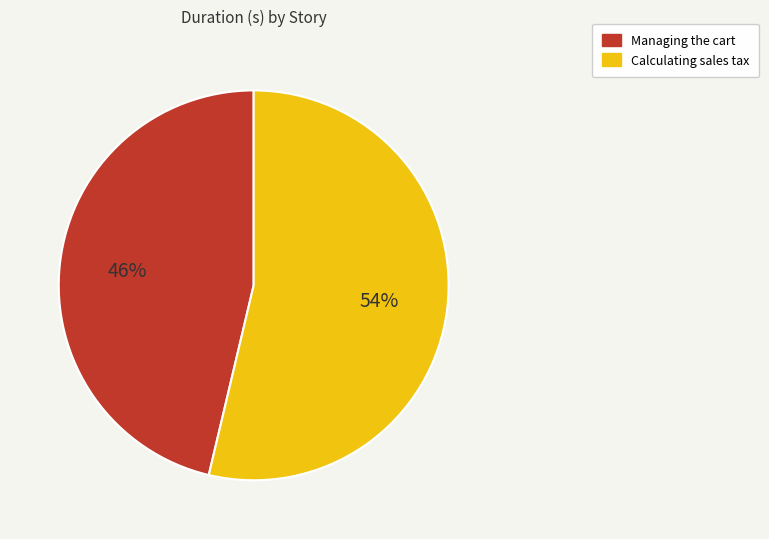

Which has a higher value, Managing the cart or Calculating sales tax?

Calculating sales tax